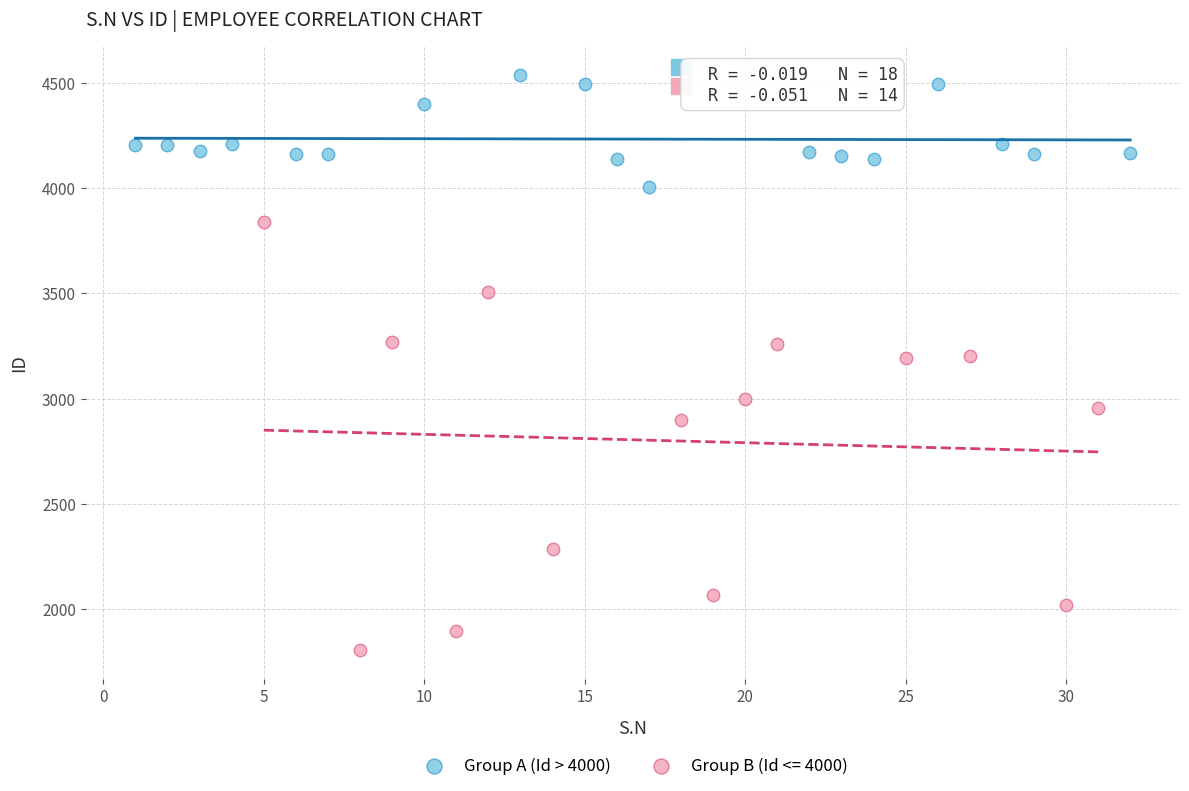

Which series contains the lowest Y value?

Group B (Id <= 4000)